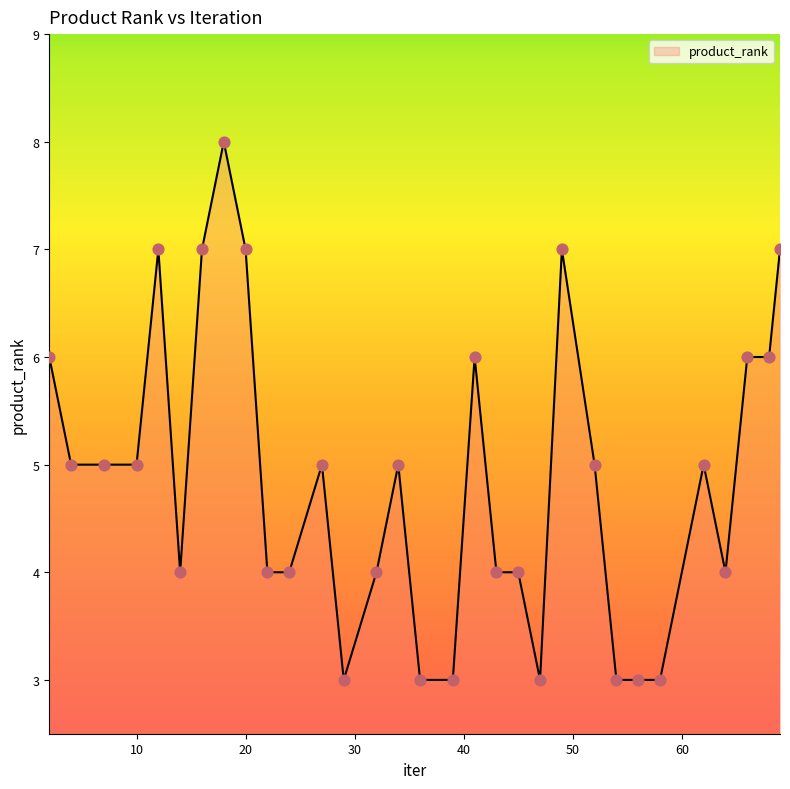

What is the minimum value shown in the chart?

3